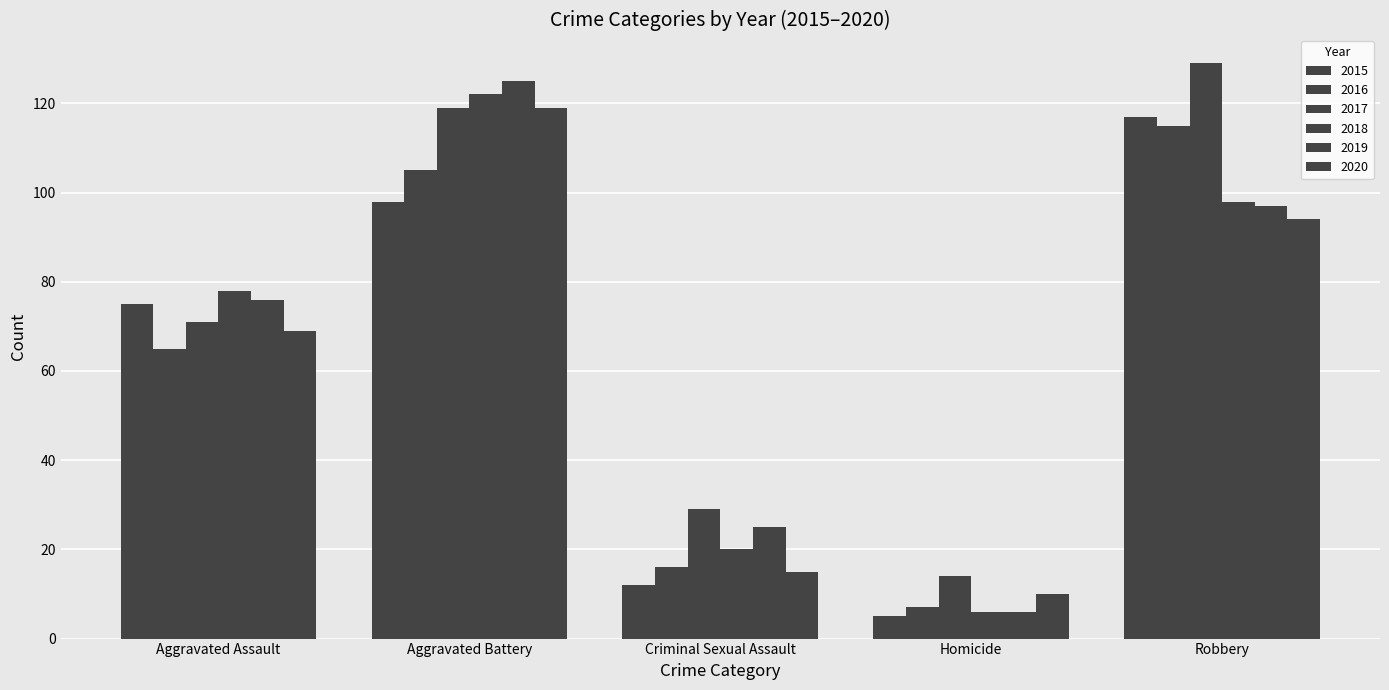

What value does the 2019 series have at Criminal Sexual Assault?

25